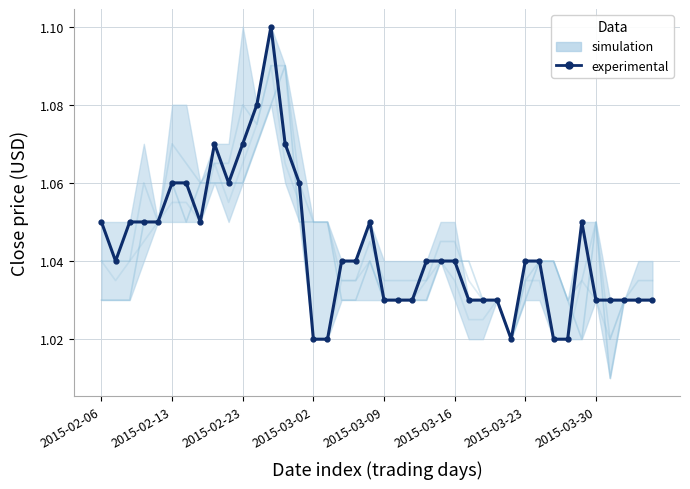

Approximately how many times larger is the value at 24 compared to 30?

1.0